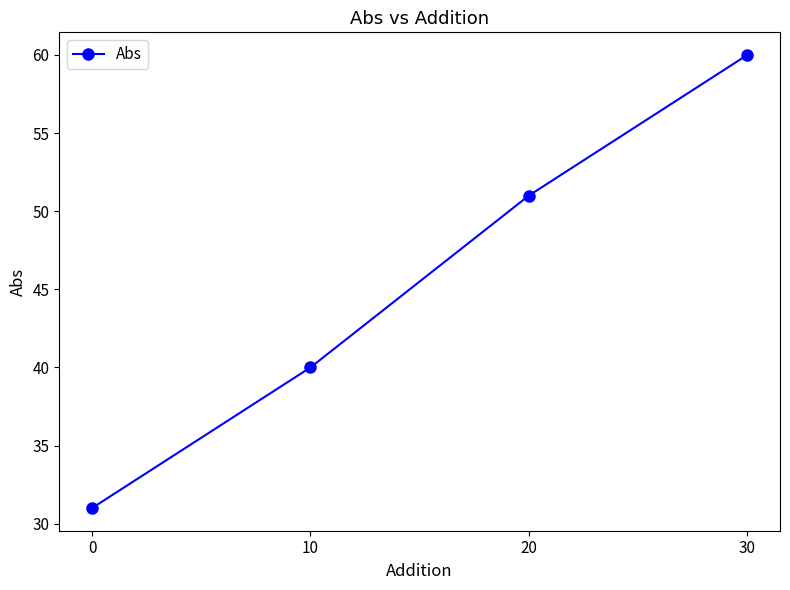

What is the difference between the maximum and minimum values?

29